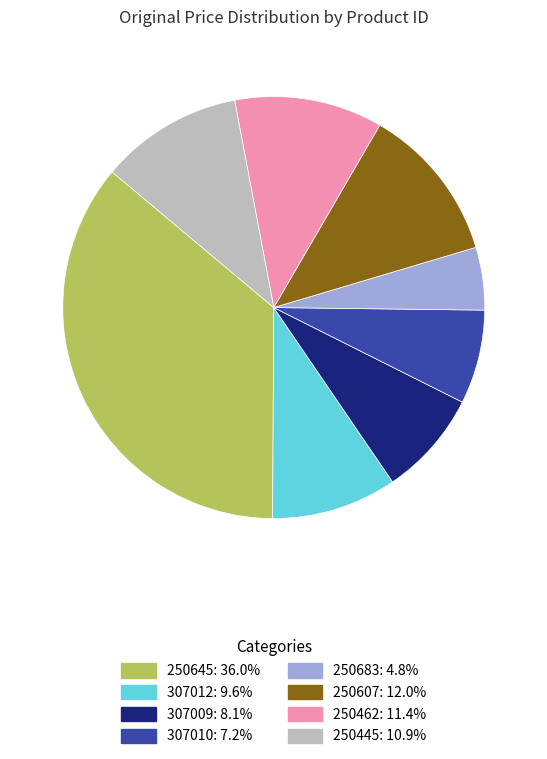

The 250607 slice represents 12% of the pie. True or false?

True